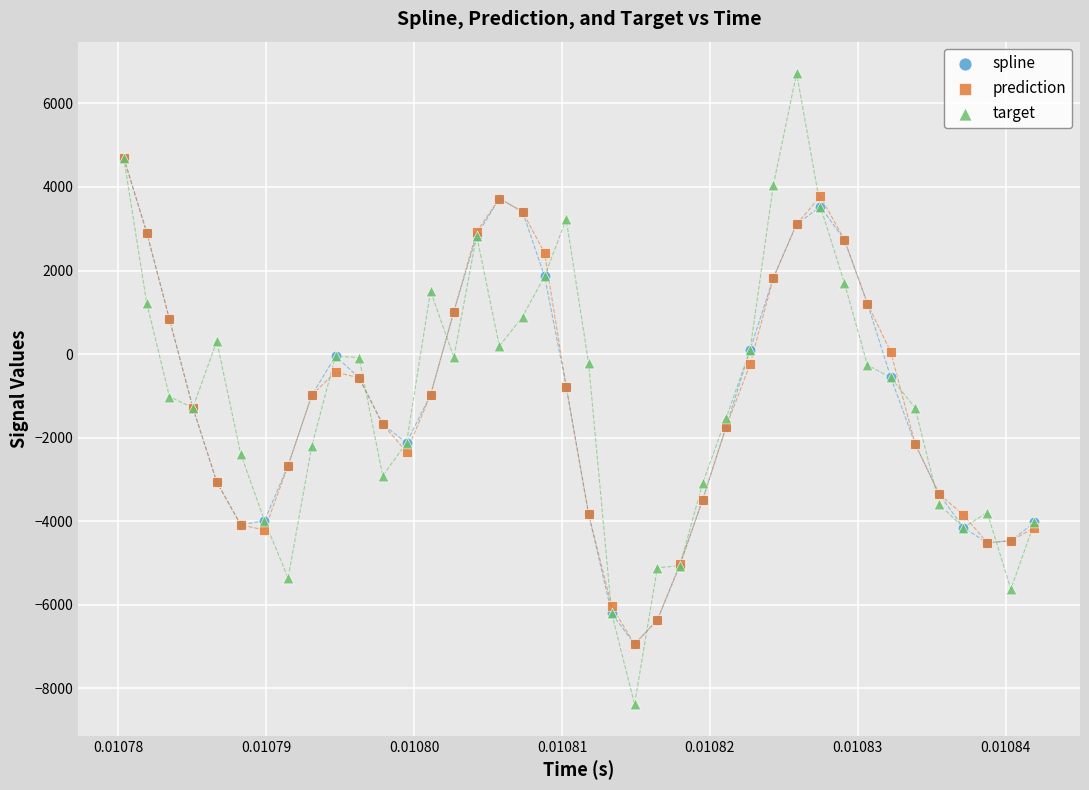

What are all the series names shown in the legend?

spline, prediction, target